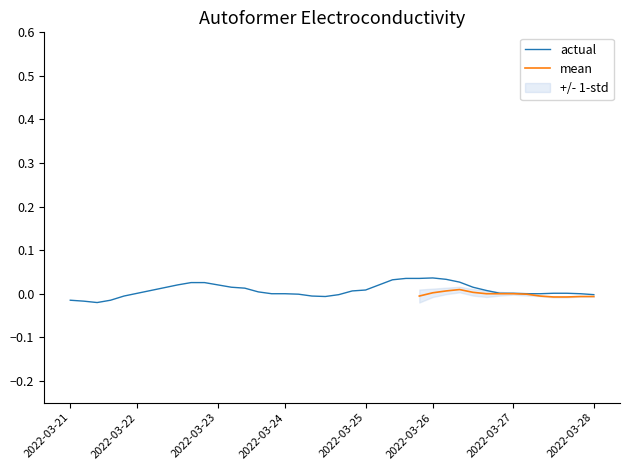

Does the chart display data point markers on the line(s)?

No